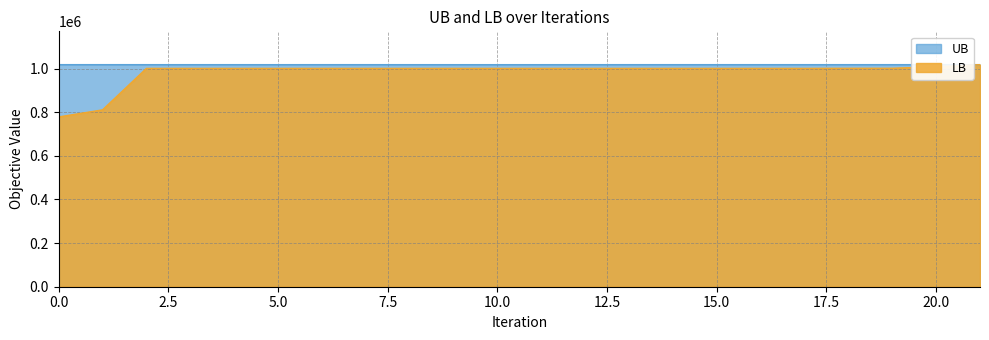

How many data points in LB are less than 1000697?

2